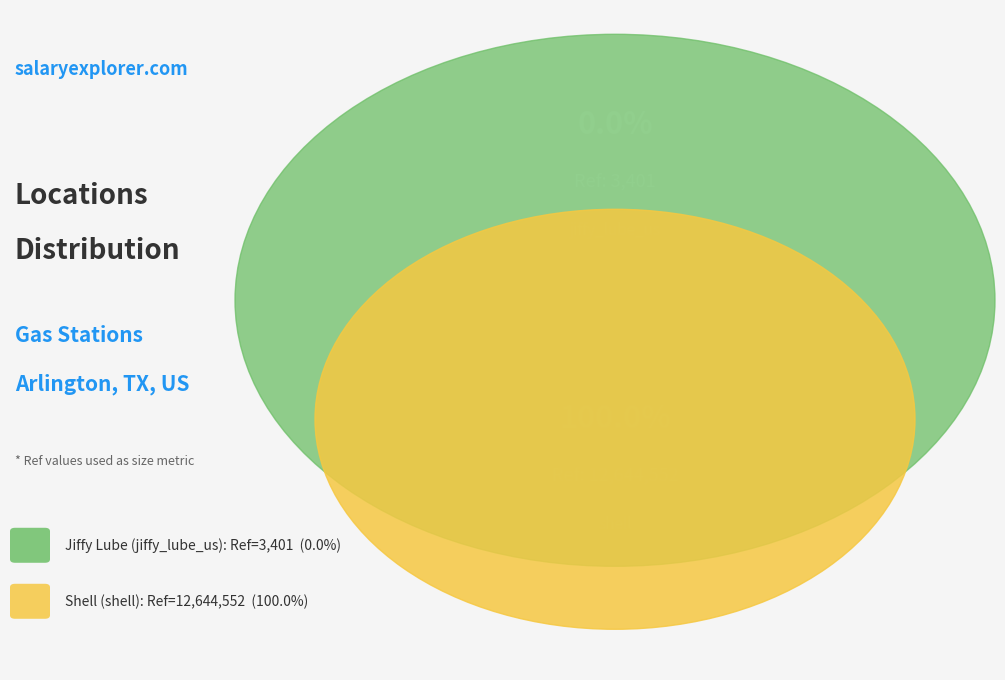

Is there any slice that represents more than half of the pie?

Yes